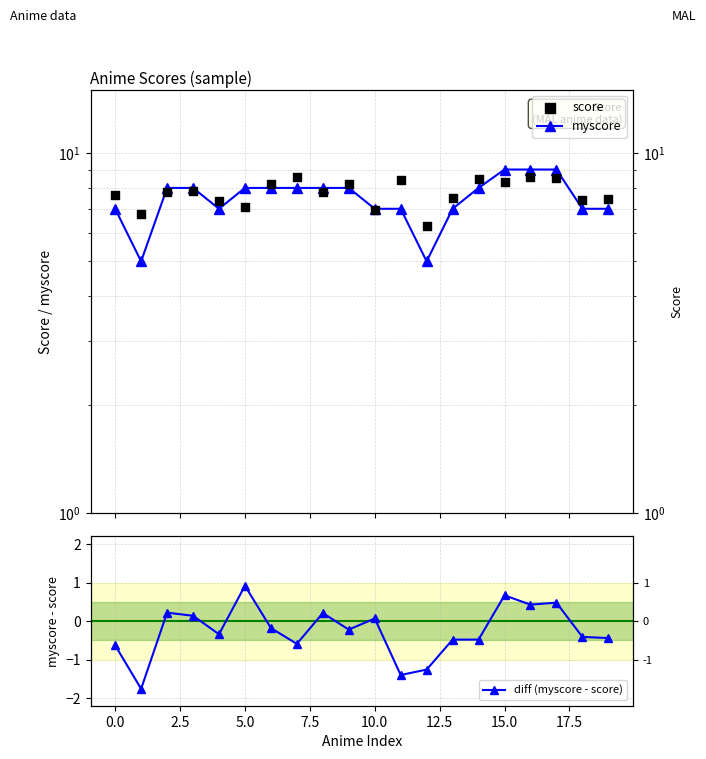

What are all the series names shown in the legend?

myscore, score, diff (myscore - score)